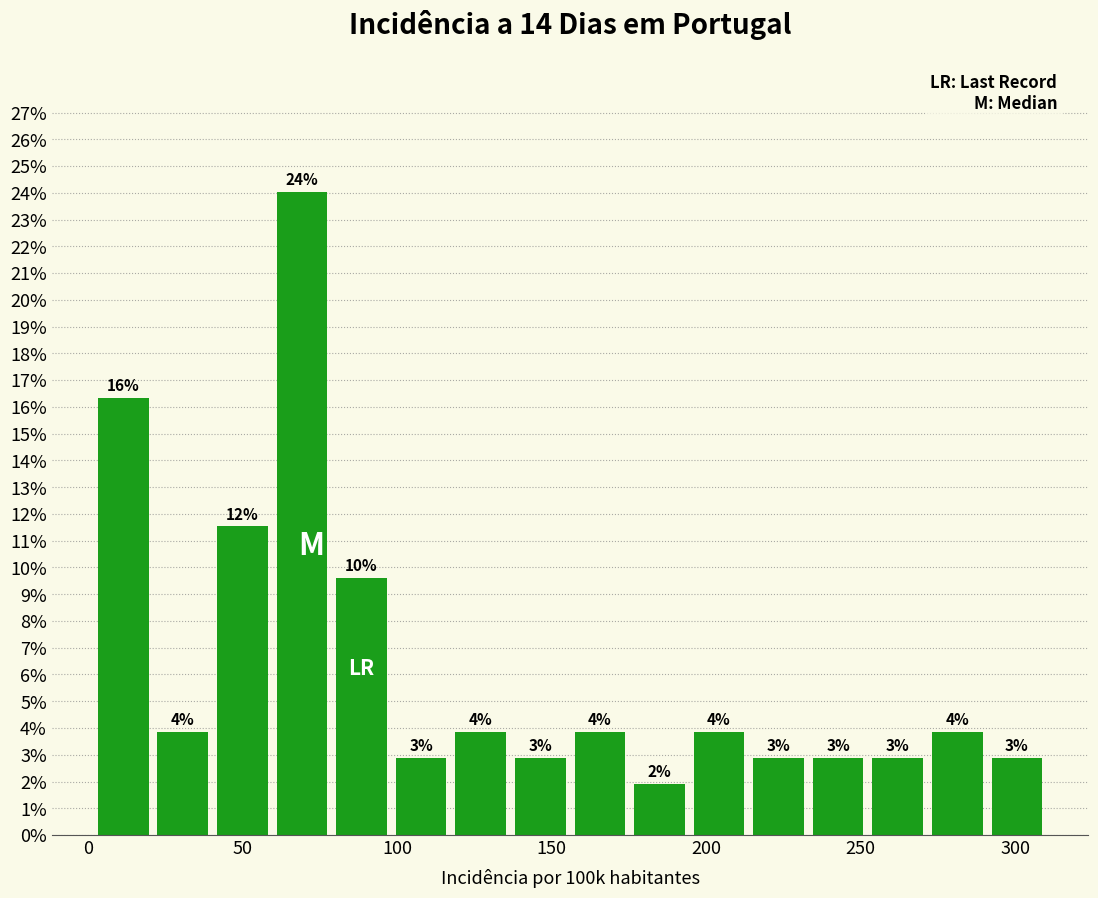

Around what value on the x-axis is the tallest bar? Give the approximate position of its centre, as read against the axis.

70